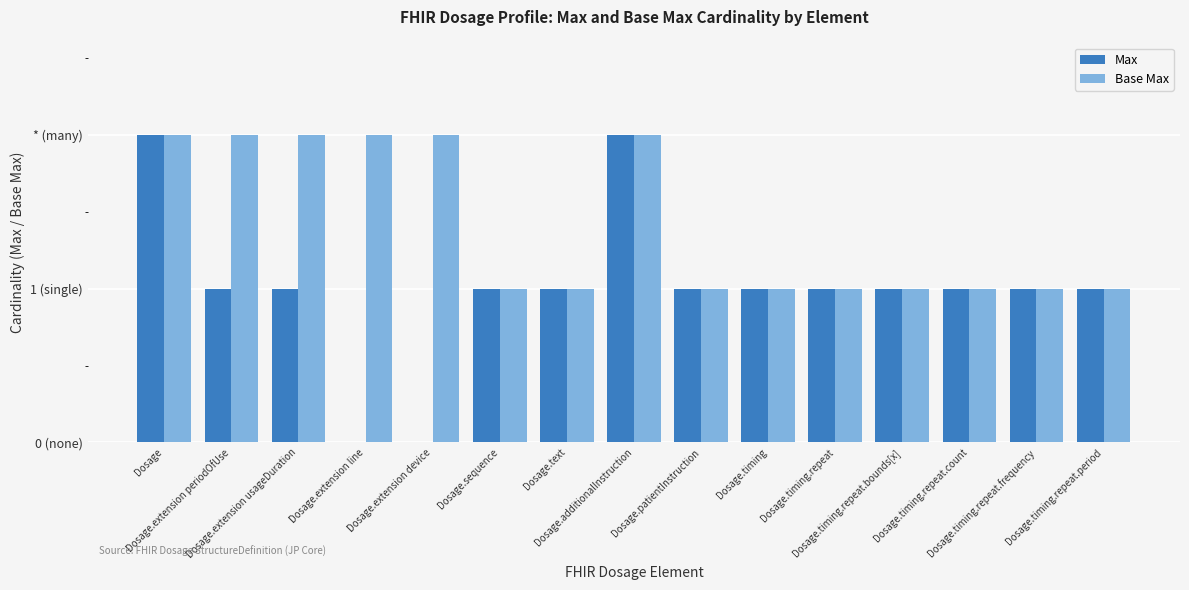

Reading left to right, list all the values displayed in this chart.

Max: 2	1	1	0	0	1	1	2	1	1	1	1	1	1	1
Base Max: 2	2	2	2	2	1	1	2	1	1	1	1	1	1	1